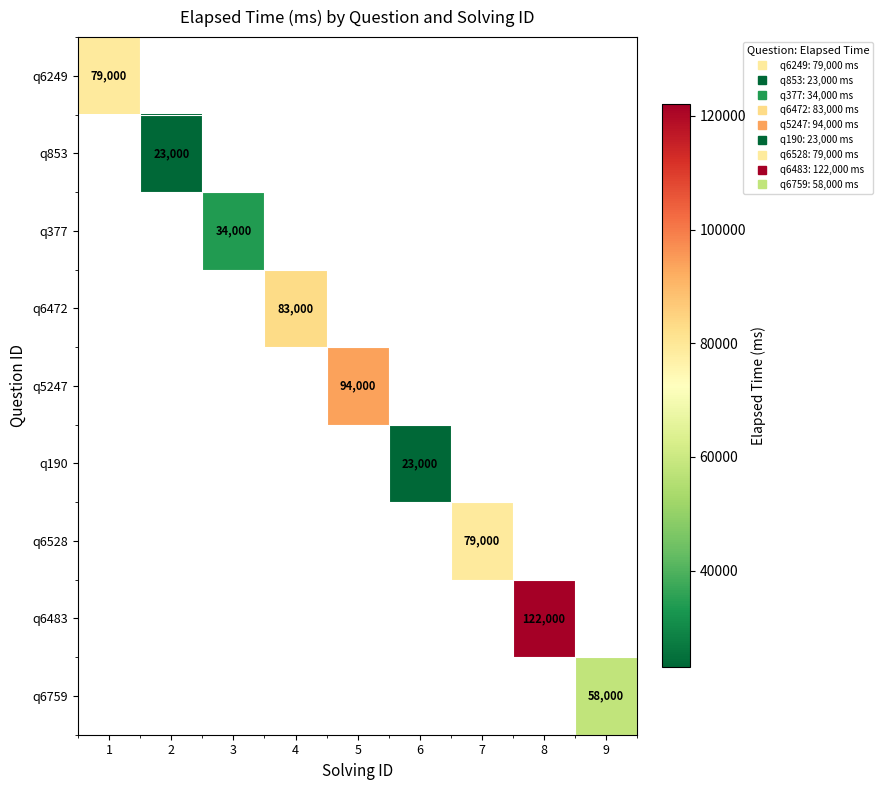

How many data points does each series have?

9